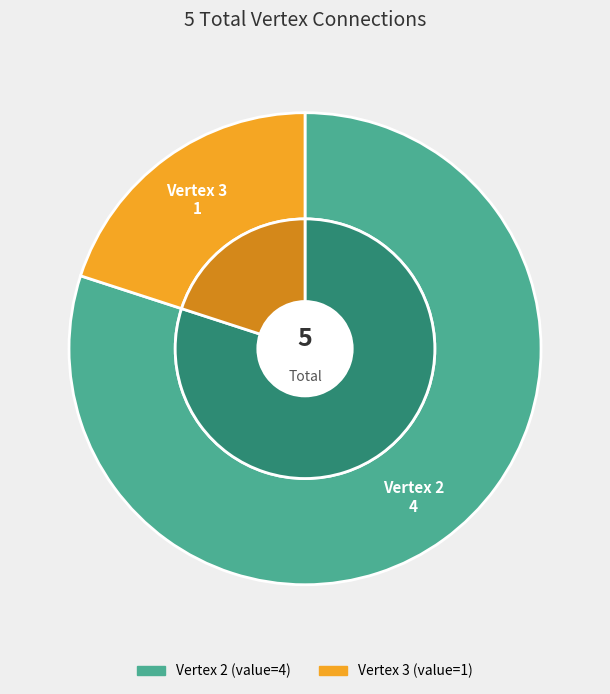

The 2 slice represents 45% of the pie. True or false?

False